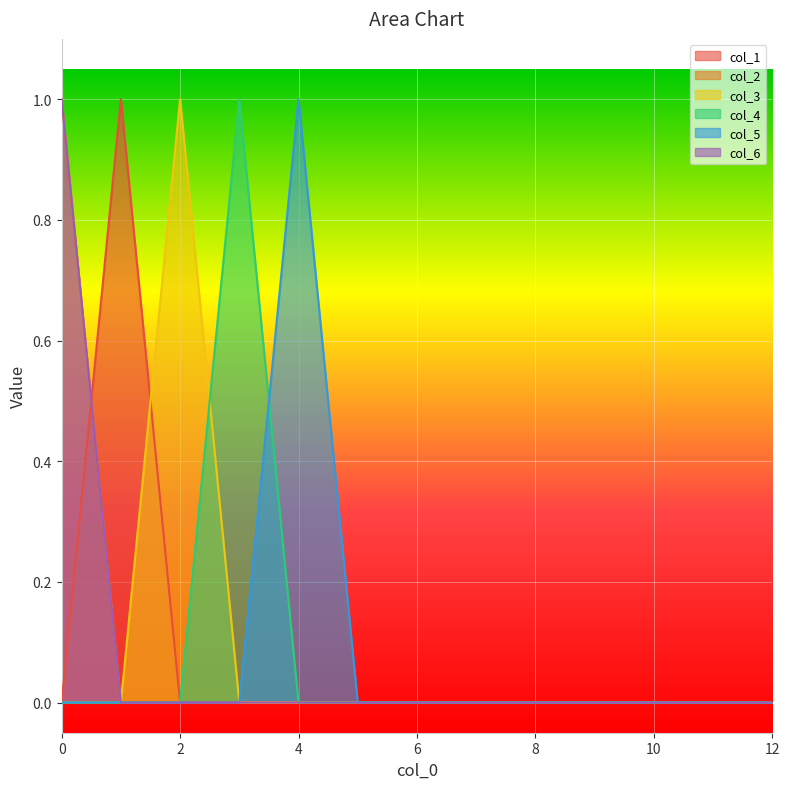

True or false: col_5 has more than 1 interior local peaks.

False